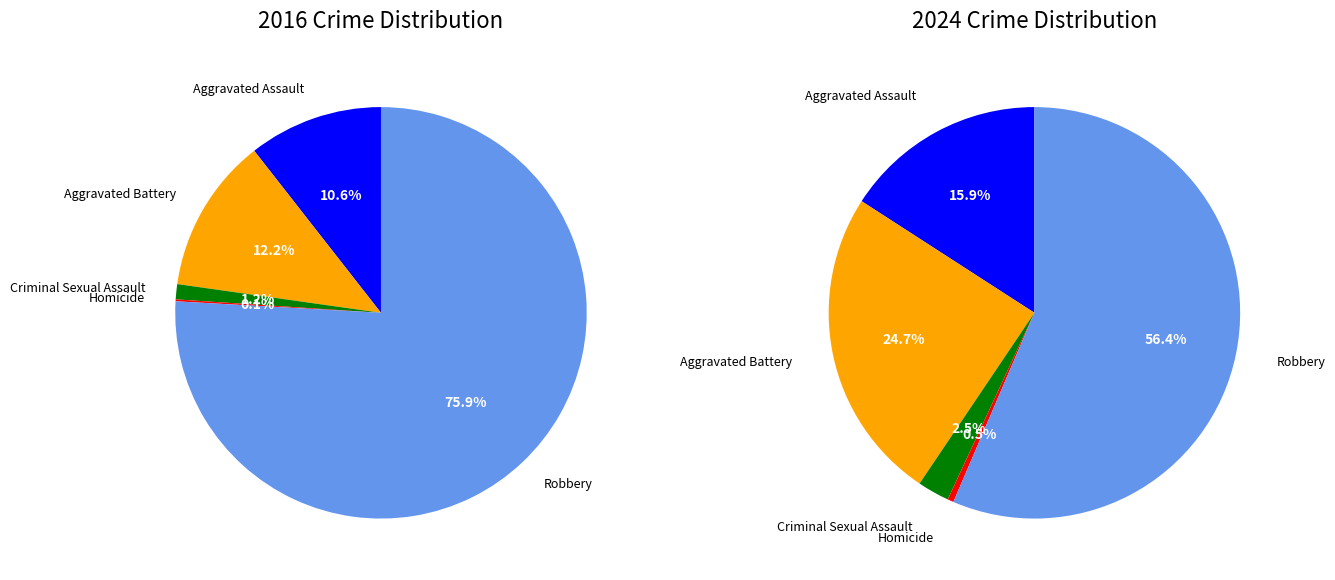

Which series has the largest range (max minus min)?

values_2016